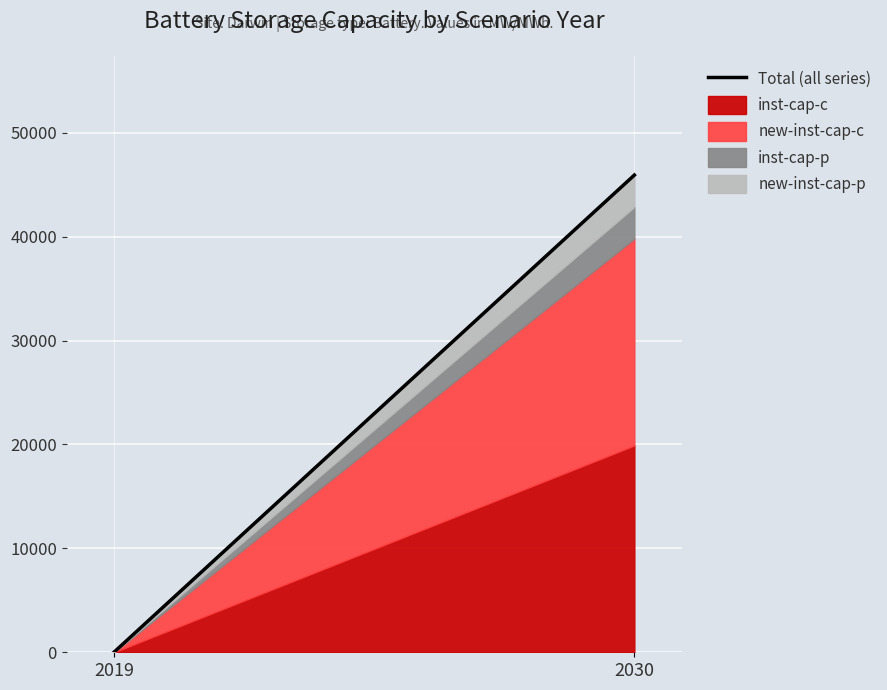

What is the greatest value displayed?

45923.5